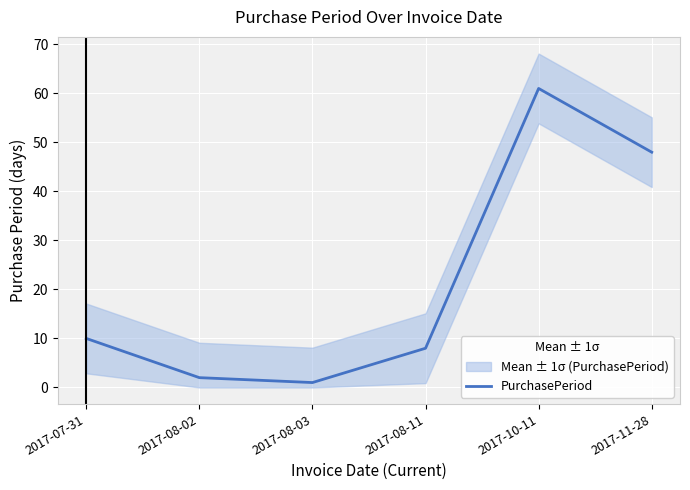

What is the label of the 2nd point from the left?

2017-08-02